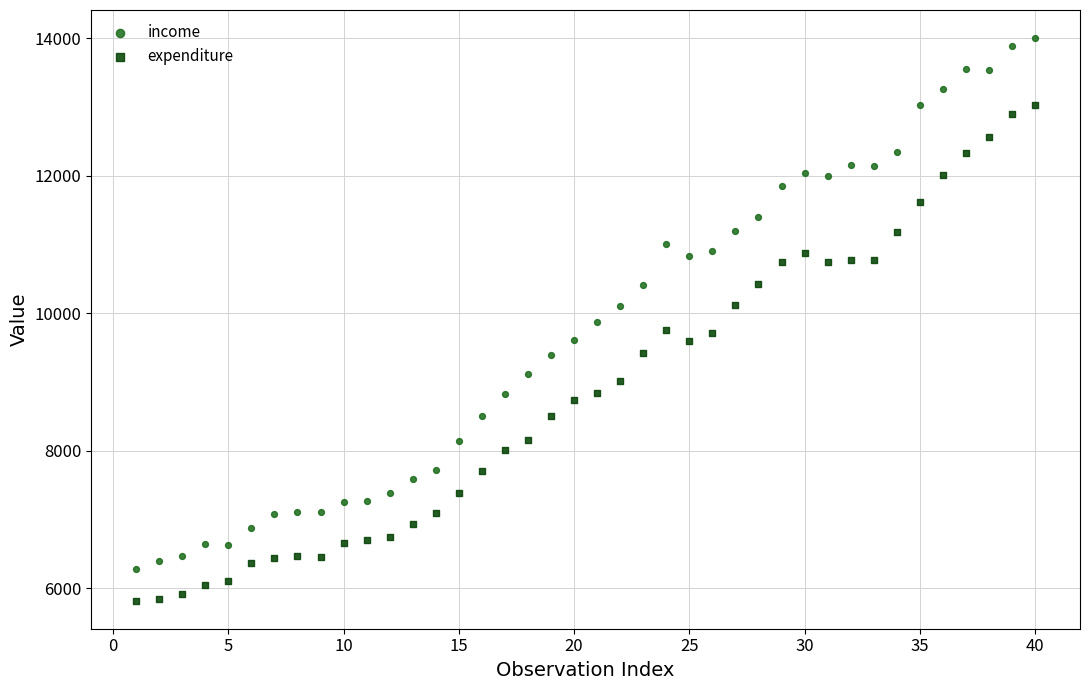

Which series has the largest Y range (max minus min)?

income